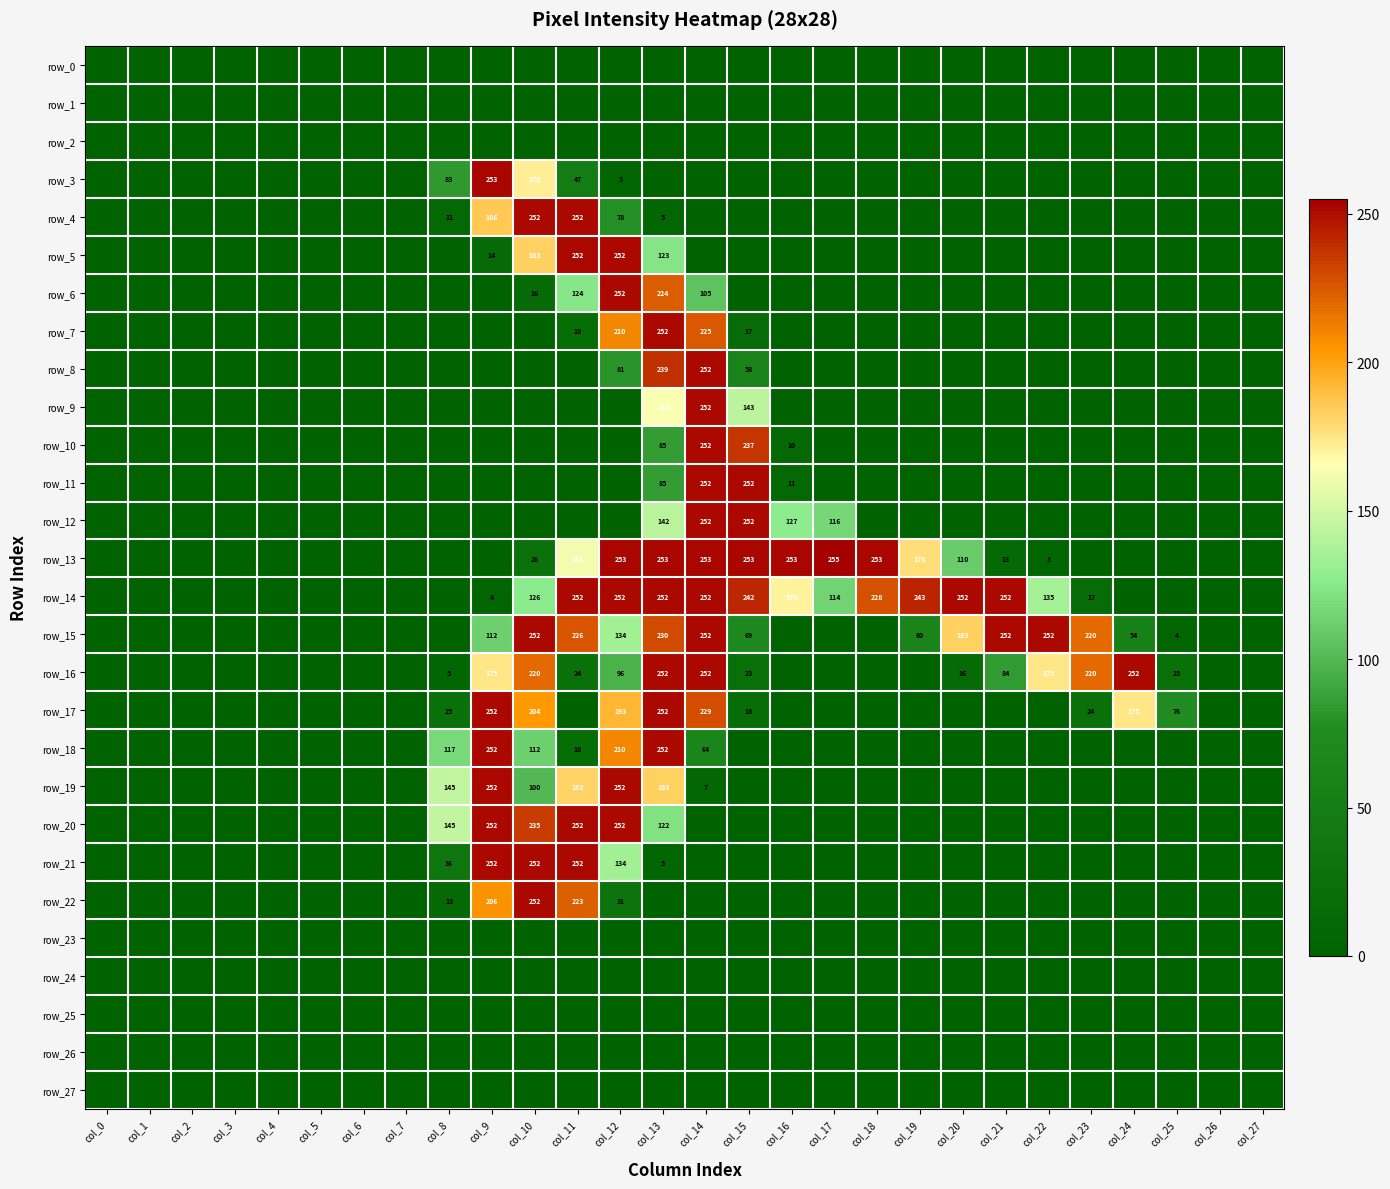

What is the greatest value displayed?

255